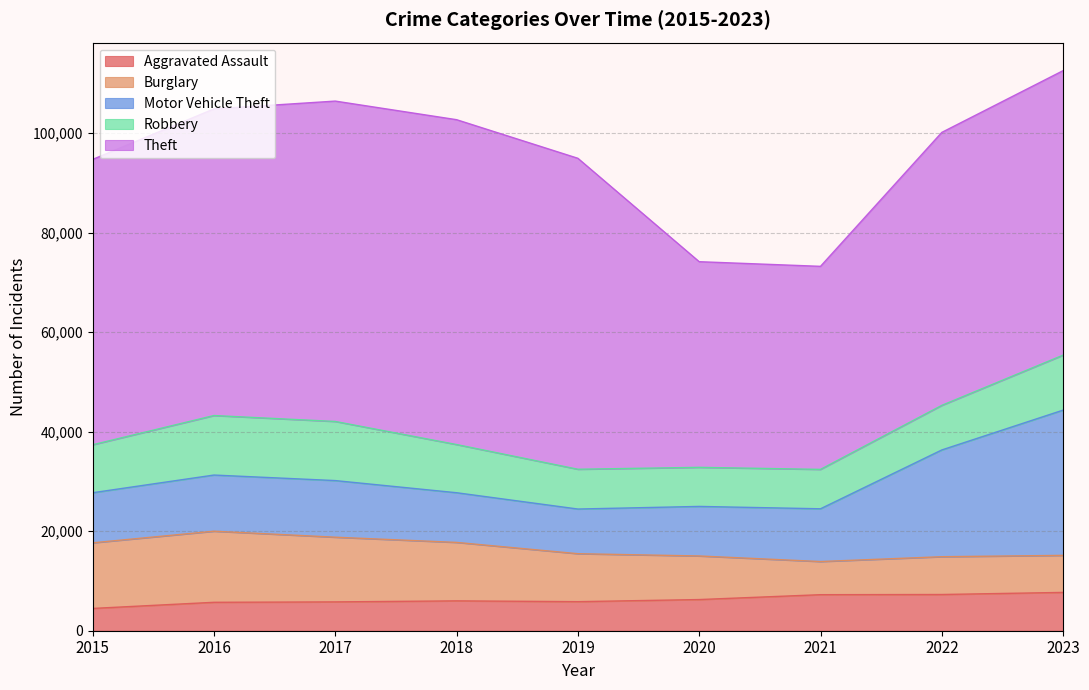

Does the chart display data point markers on the line(s)?

No